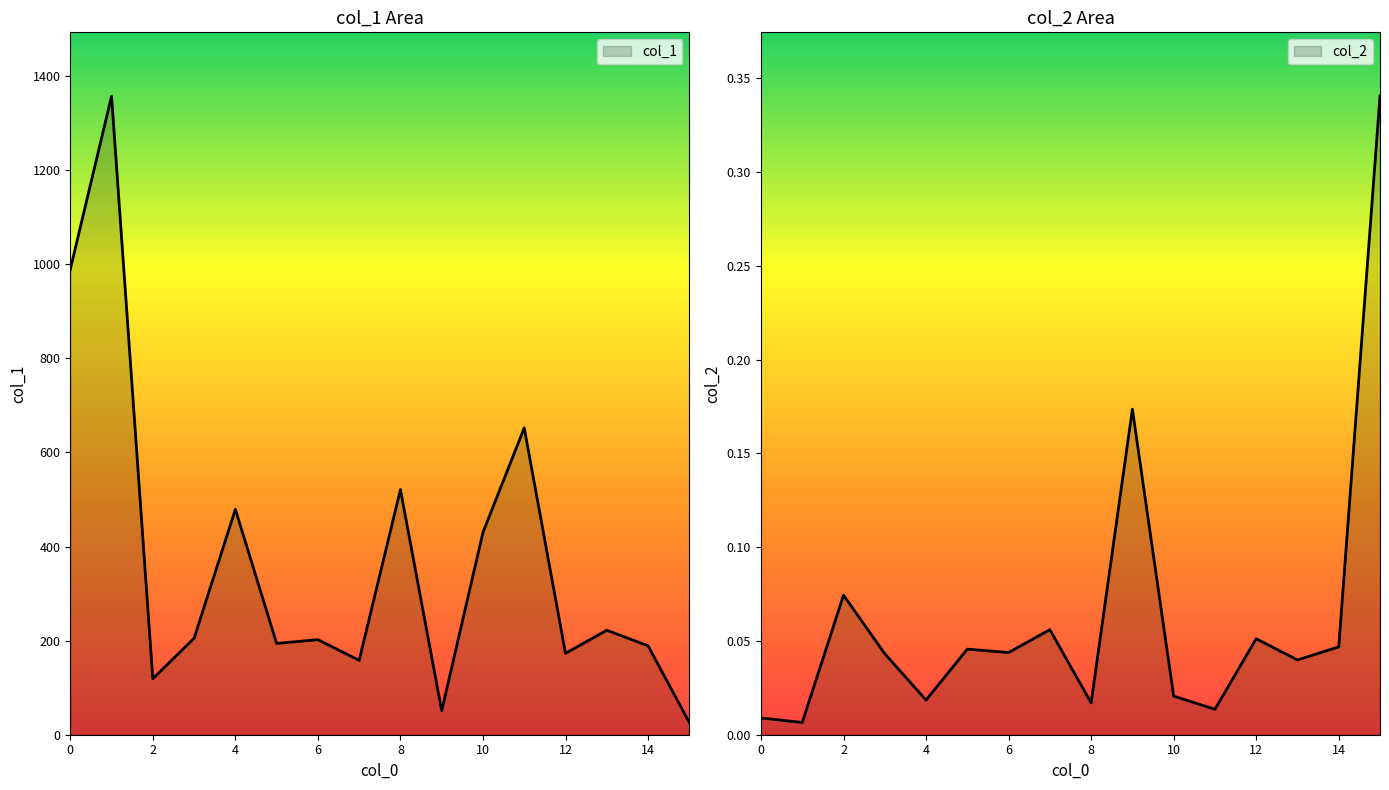

Reading left to right, list all the values displayed in this chart.

col_1: 0=989.0	1=1357.0	2=119.0	3=205.0	4=479.0	5=194.0	6=202.0	7=158.0	8=521.0	9=51.0	10=430.0	11=652.0	12=173.0	13=222.0	14=189.0	15=26.0
col_2: 0=0.0	1=0.0	2=0.1	3=0.0	4=0.0	5=0.0	6=0.0	7=0.1	8=0.0	9=0.2	10=0.0	11=0.0	12=0.1	13=0.0	14=0.0	15=0.3